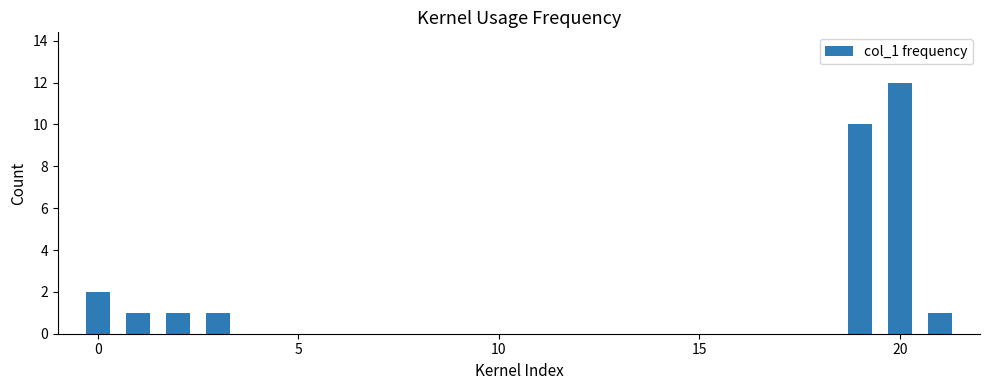

What is the sum of all values?

28